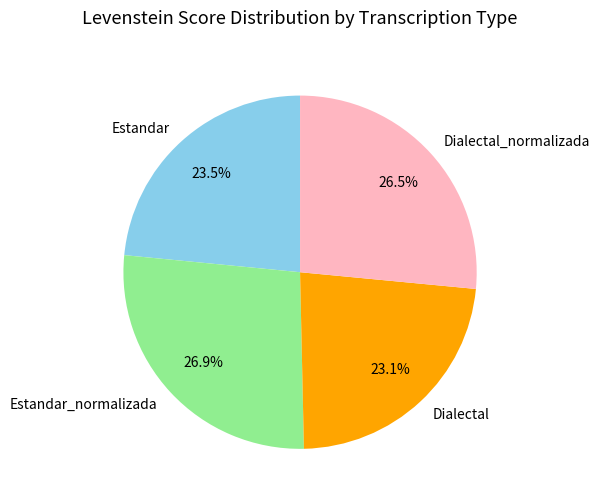

To the nearest percent, what percentage of the pie is Estandar_normalizada?

27%